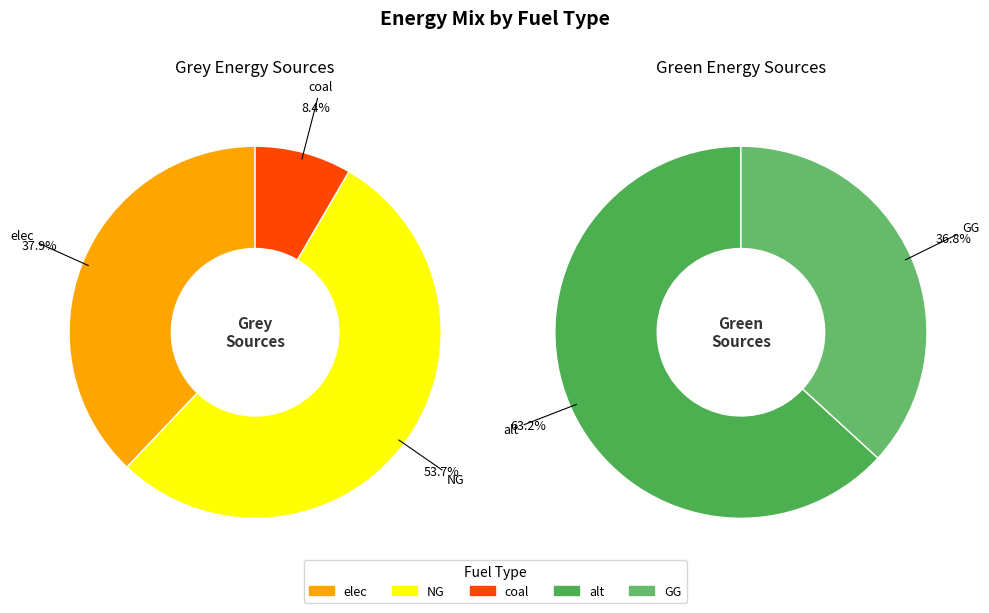

What percentage is the 2 slice, to the nearest percent?

8%